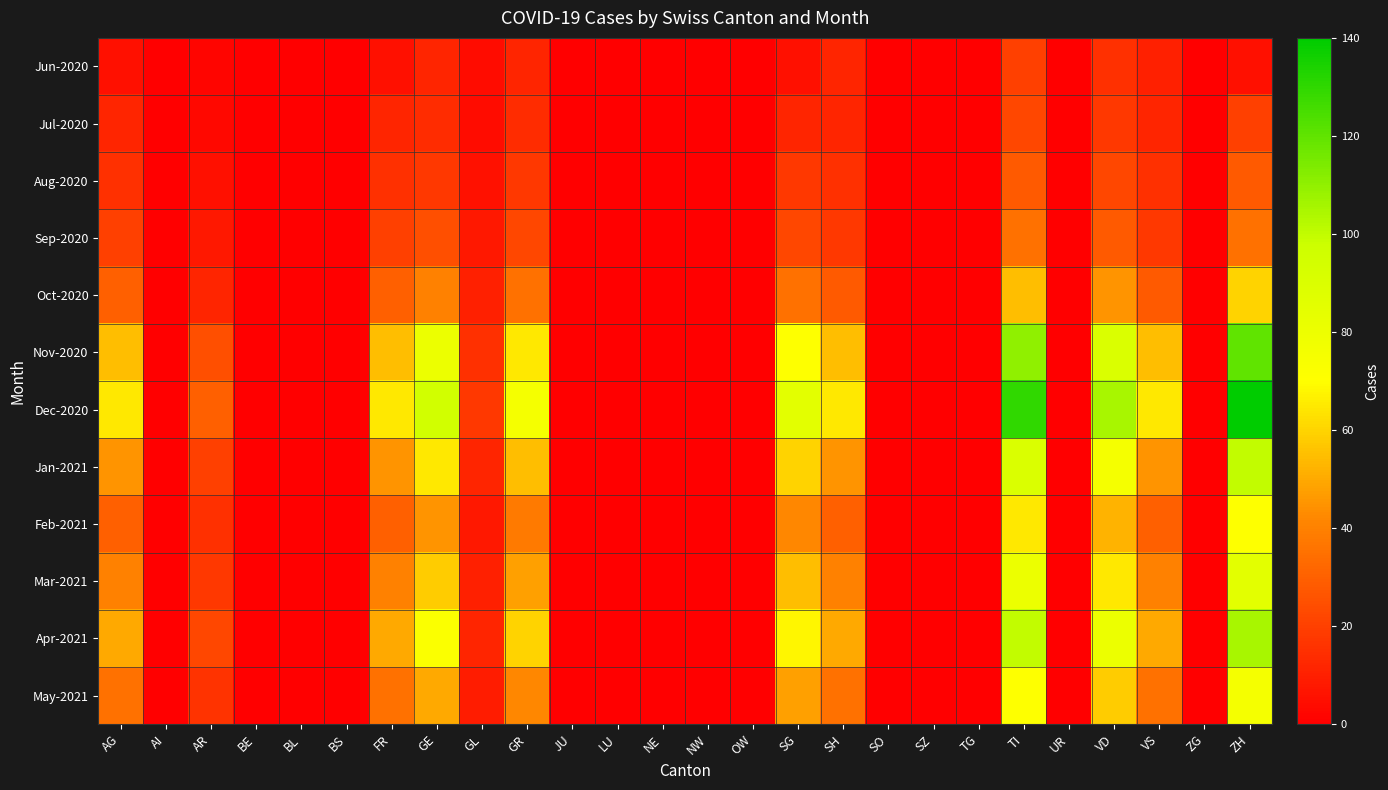

Rank the series at SH from lowest to highest value.

Jun-2020, Jul-2020, Aug-2020, Sep-2020, Oct-2020, Feb-2021, May-2021, Mar-2021, Jan-2021, Apr-2021, Nov-2020, Dec-2020